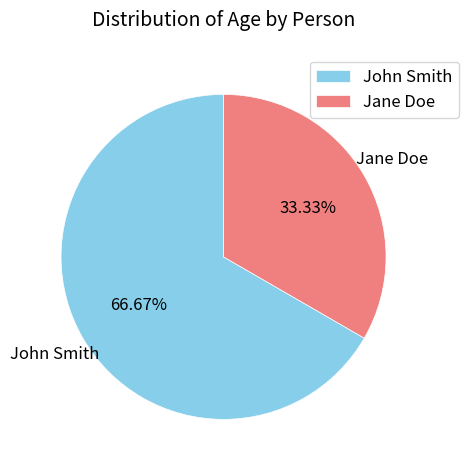

To the nearest percent, what percentage of the pie is Jane Doe?

33%